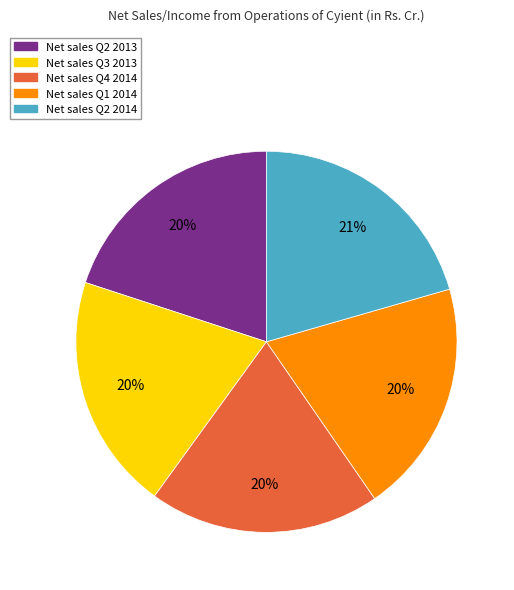

How many segments does this pie chart have?

5